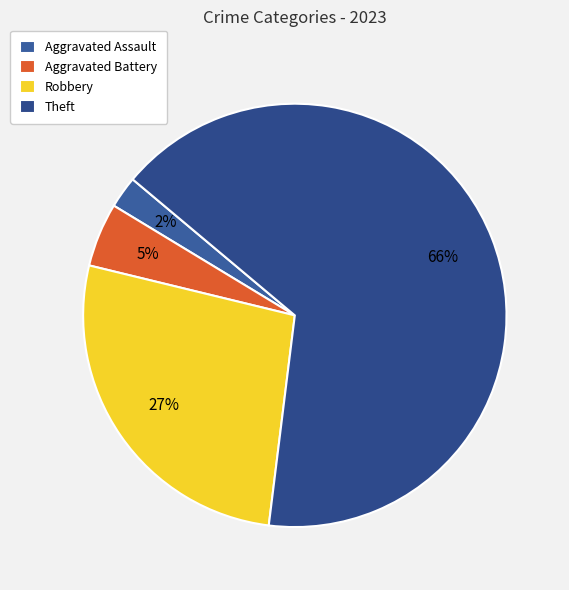

How many segments does this pie chart have?

4